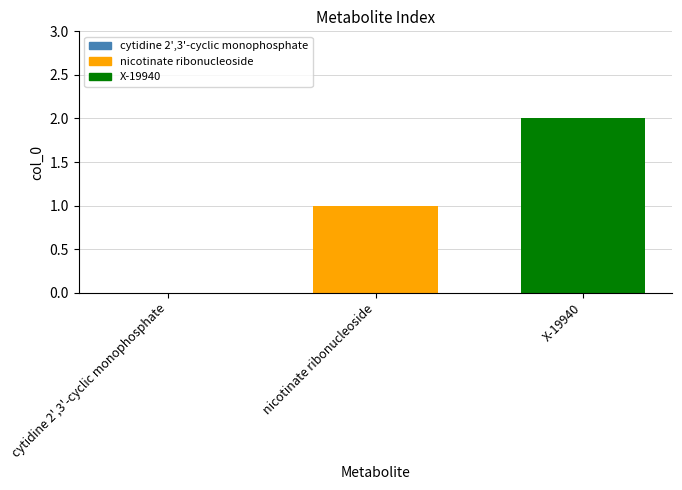

Which label corresponds to the largest value in the chart?

X-19940